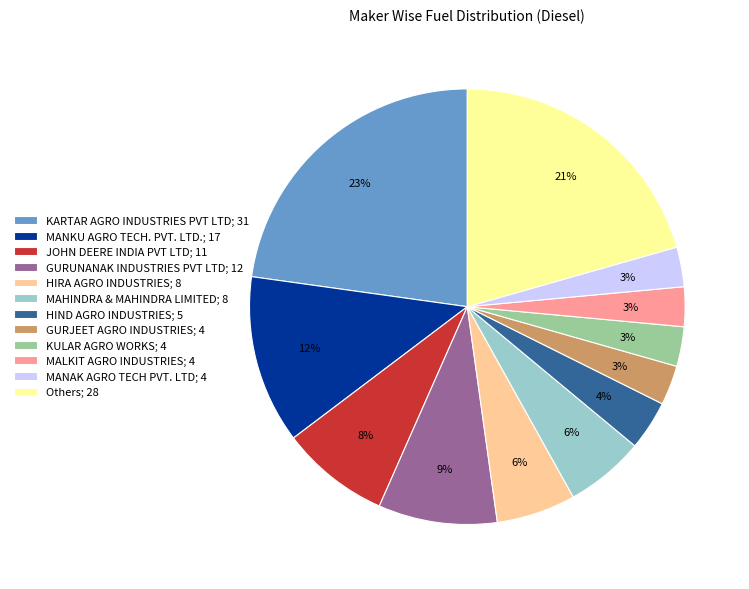

Combined, do KULAR AGRO WORKS and MALKIT AGRO INDUSTRIES account for over 50%?

No